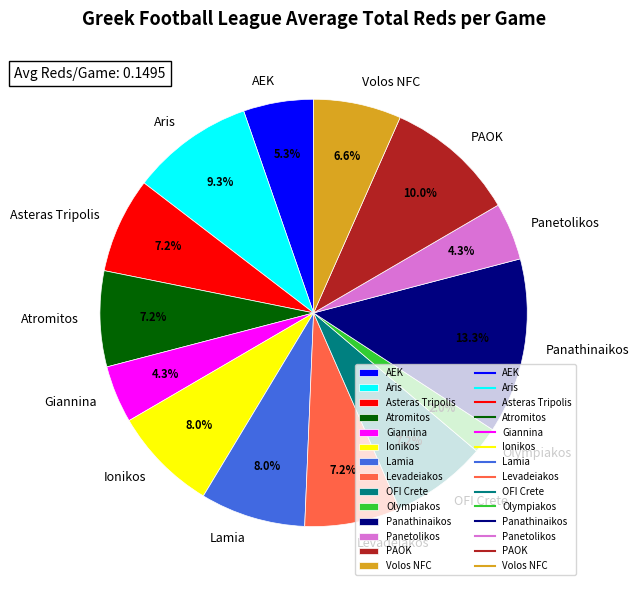

True or false: PAOK accounts for 10% of the total.

True